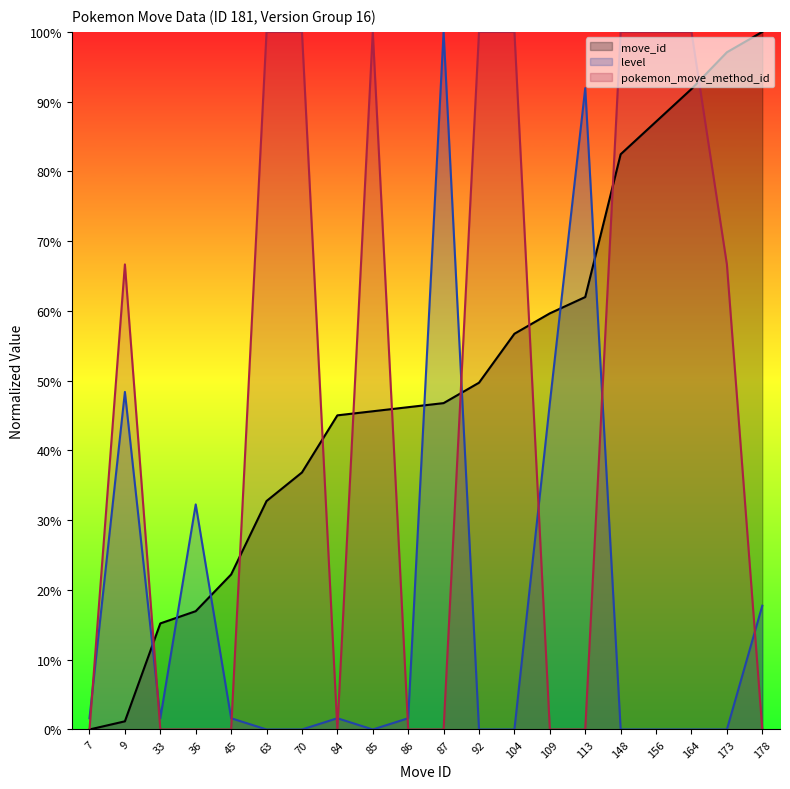

Which series has the largest total across all categories?

move_id